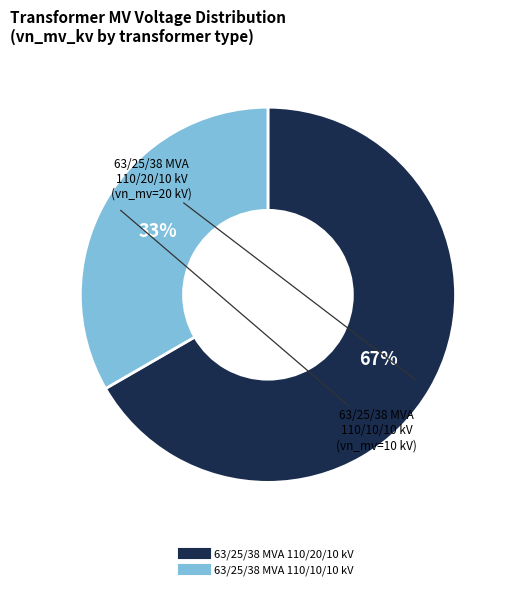

How many segments does this pie chart have?

2